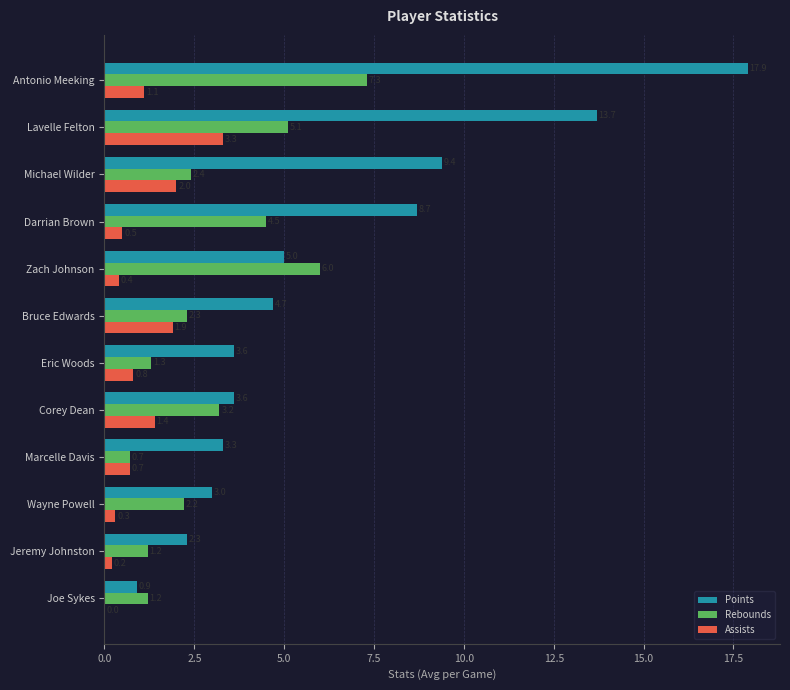

What is the sum of all Rebounds values?

37.4